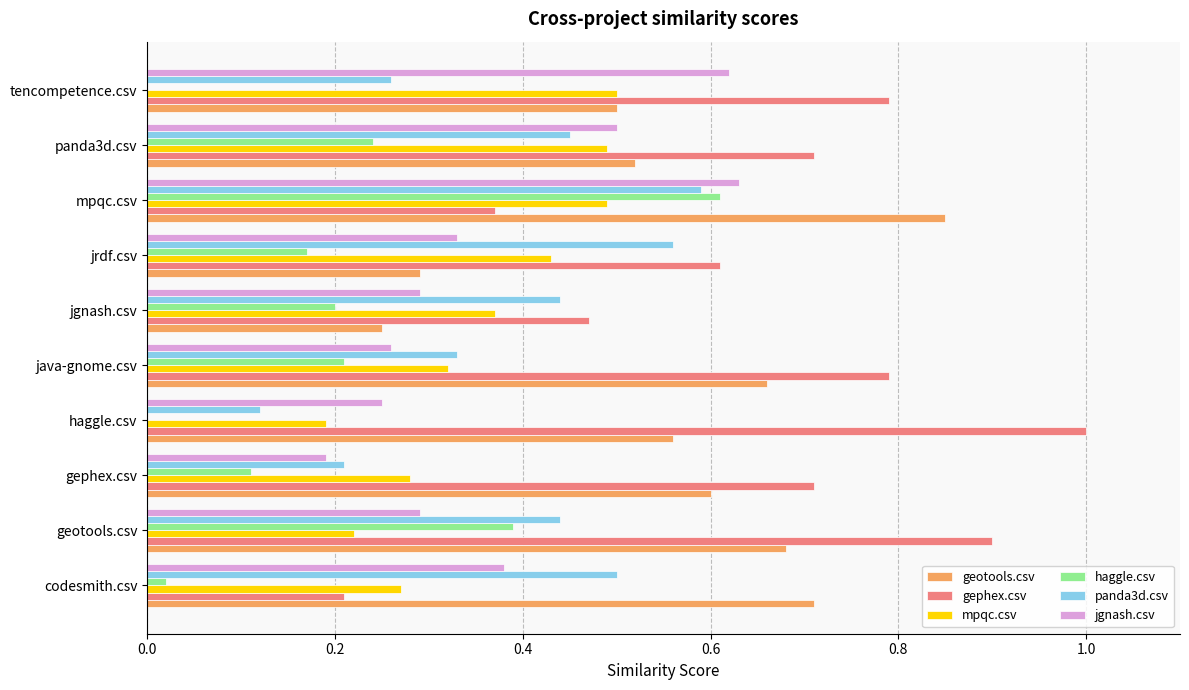

At which category is the sum across all series the highest?

mpqc.csv